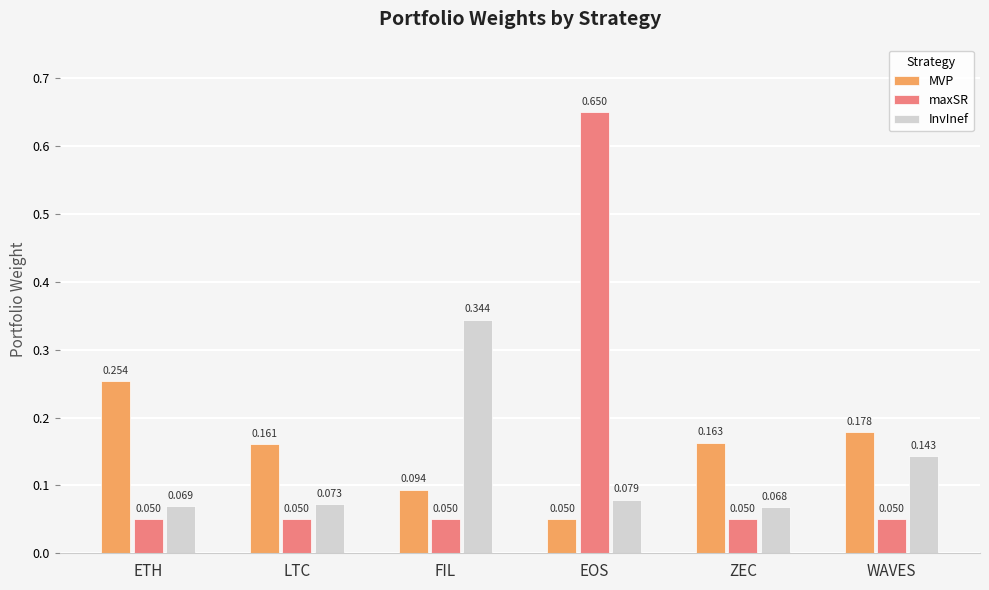

What is the difference between the maximum and minimum values in the maxSR series?

0.6